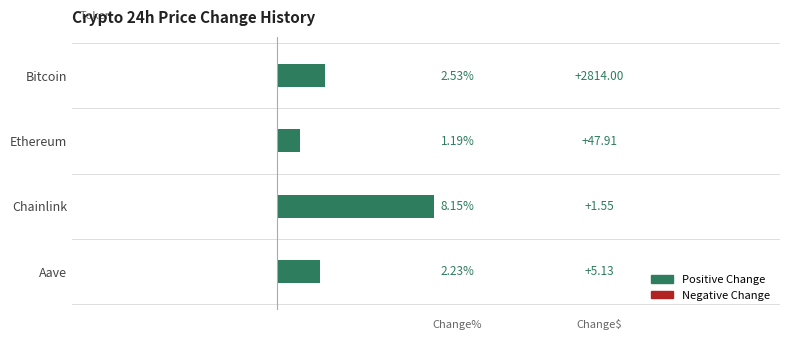

Which category has the lowest value across all series?

Ethereum